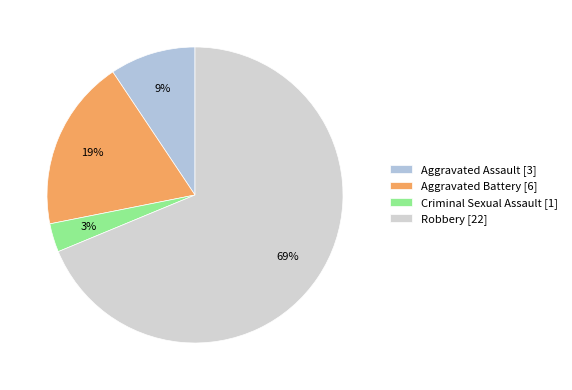

True or false: Criminal Sexual Assault accounts for 8% of the total.

False